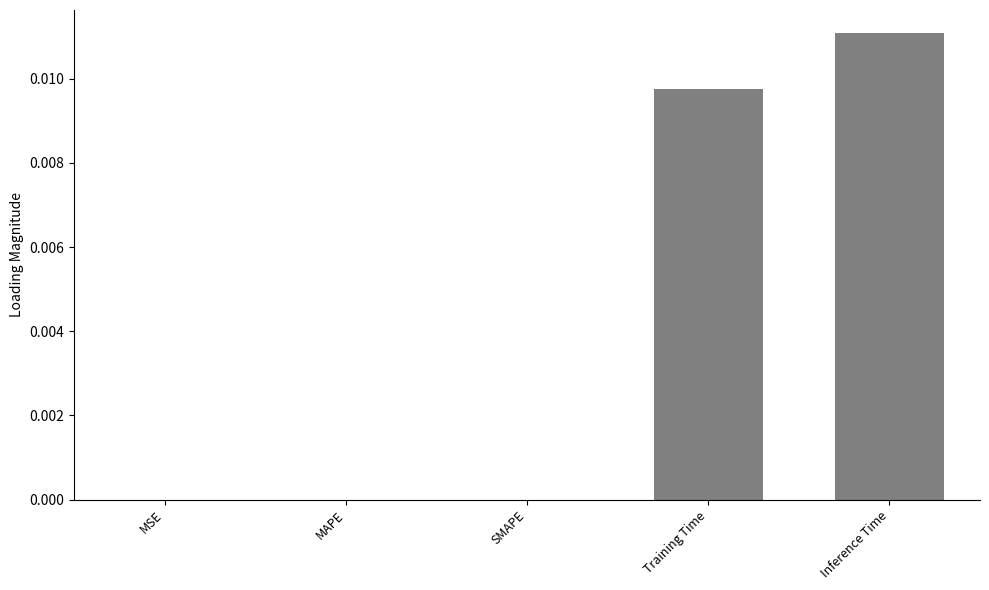

Are the bars horizontal?

No